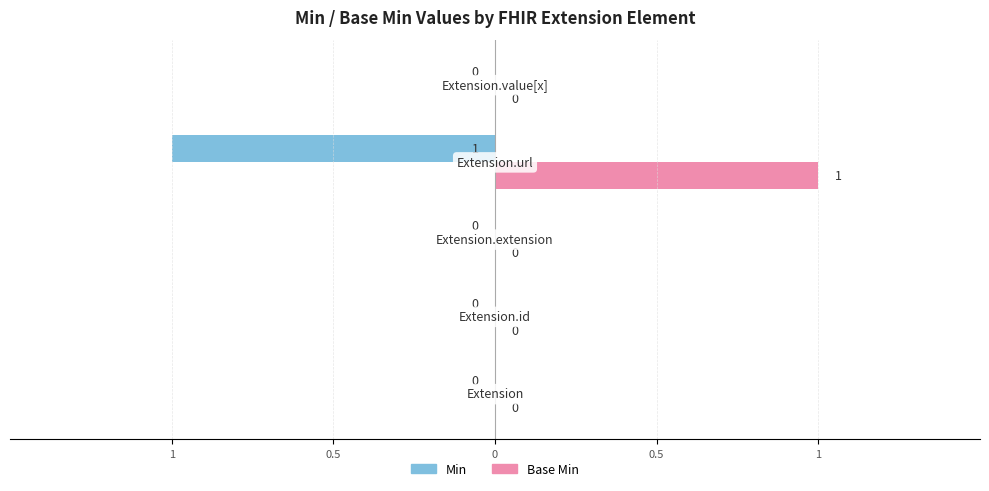

How many Base Min values are between 0 and 1?

5